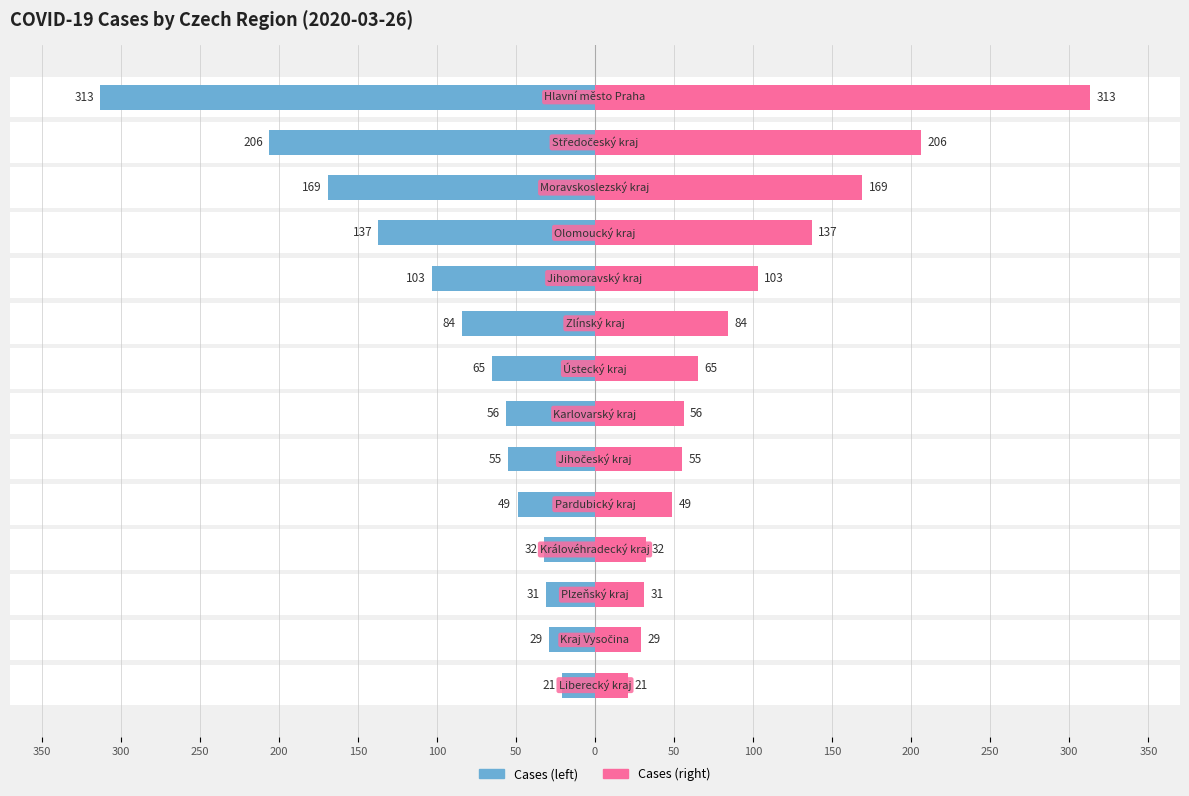

Which series has the widest spread of values?

cases